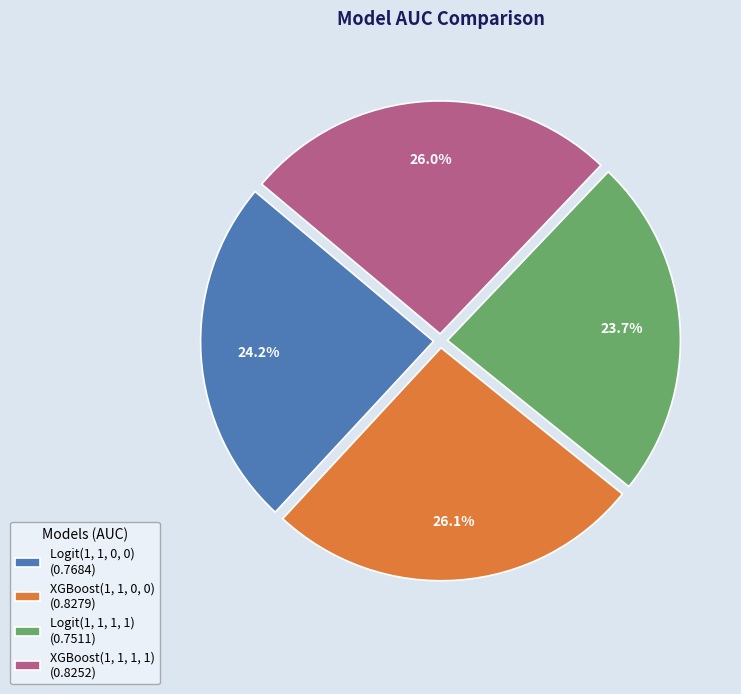

Does any single category account for the majority?

No